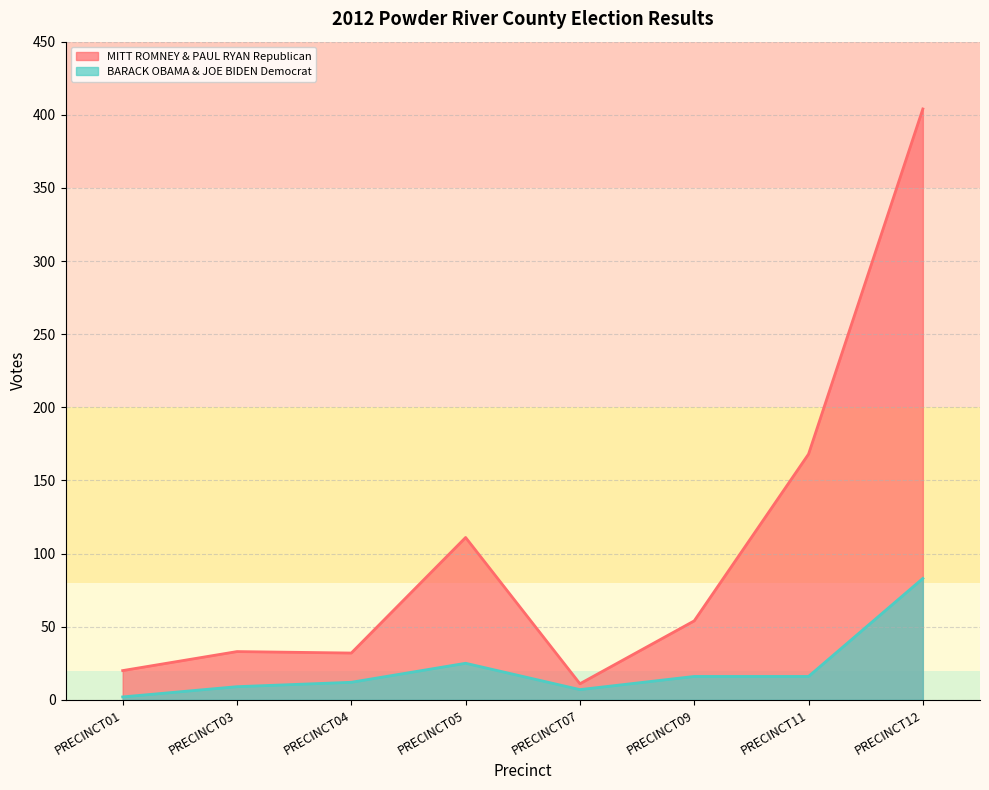

Which series has the widest spread of values?

MITT ROMNEY & PAUL RYAN Republican